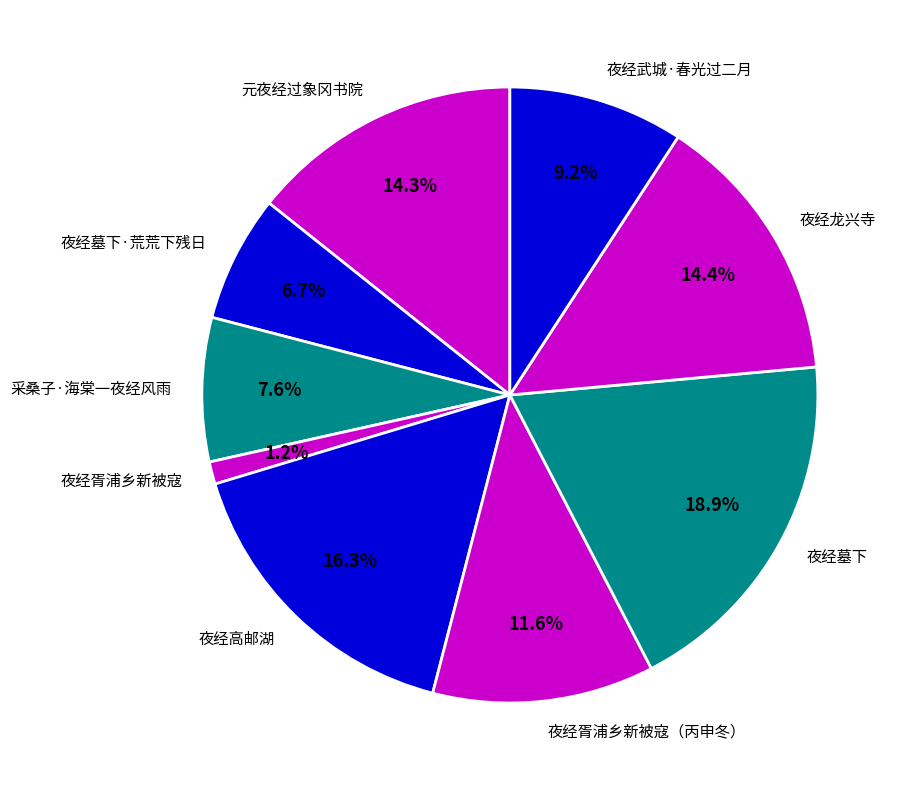

What portion of the pie excludes 夜经胥浦乡新被寇（丙申冬）?

88.4%